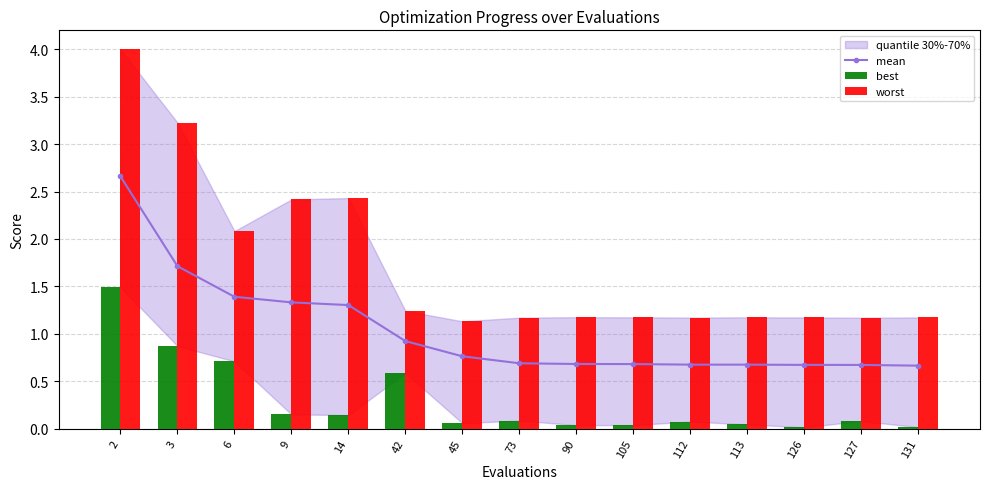

Which series changed the most between 2 and 14?

worst